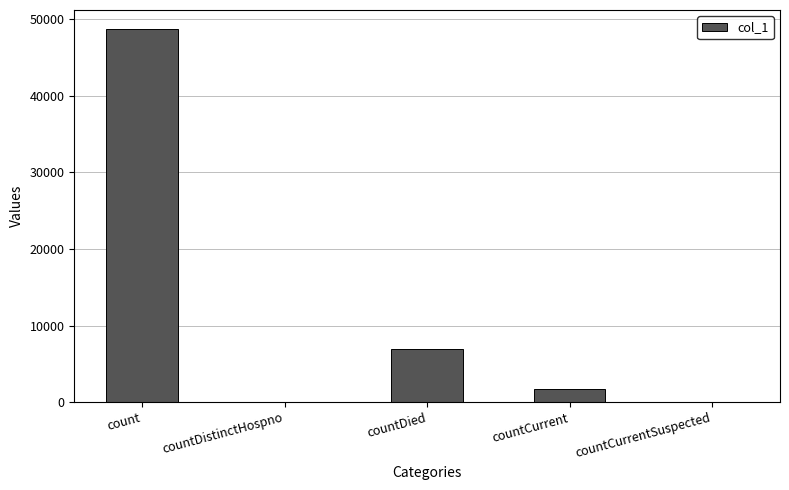

What is the sum of the values at countCurrentSuspected and countDied?

6933